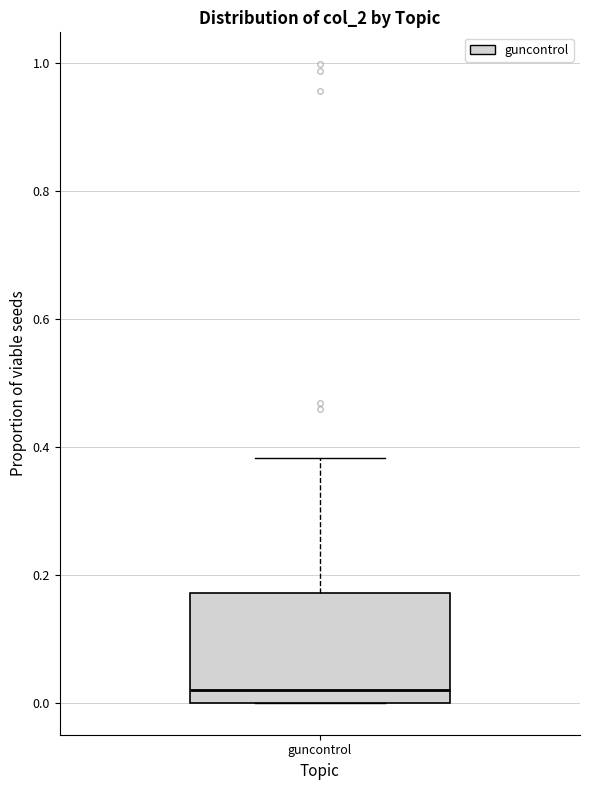

Read this box plot against the y-axis: the position of the median line, the range covered by the box, and the ends of both whiskers. The values are not printed on the chart, so give them approximately, as read against the axis.

median 0.02, box 0.00 to 0.18, whiskers 0.00 to 0.38